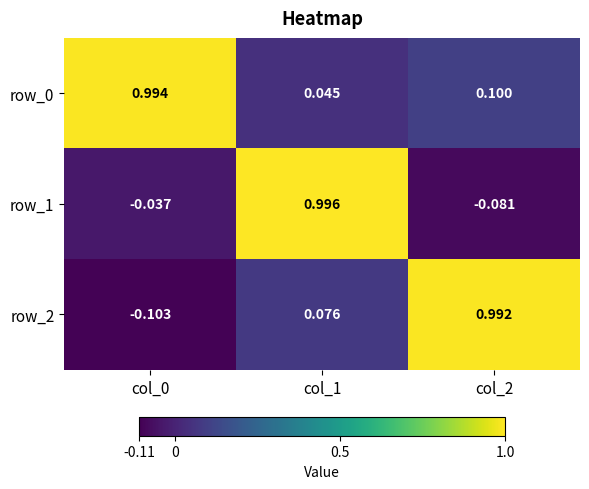

How many data points in row_2 are less than 0?

1